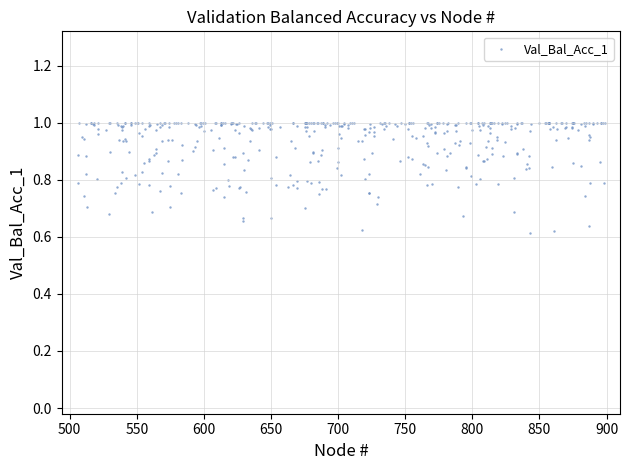

What is the range of Y values (max minus min)?

0.4